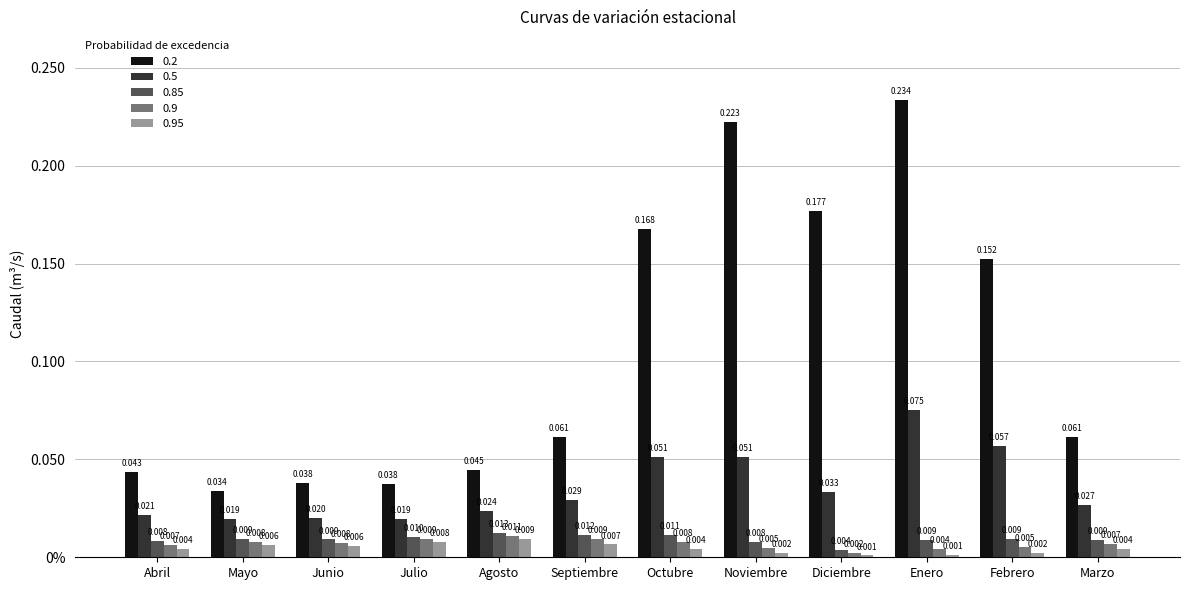

Rank the series at Noviembre from highest to lowest value.

0.2, 0.5, 0.85, 0.9, 0.95